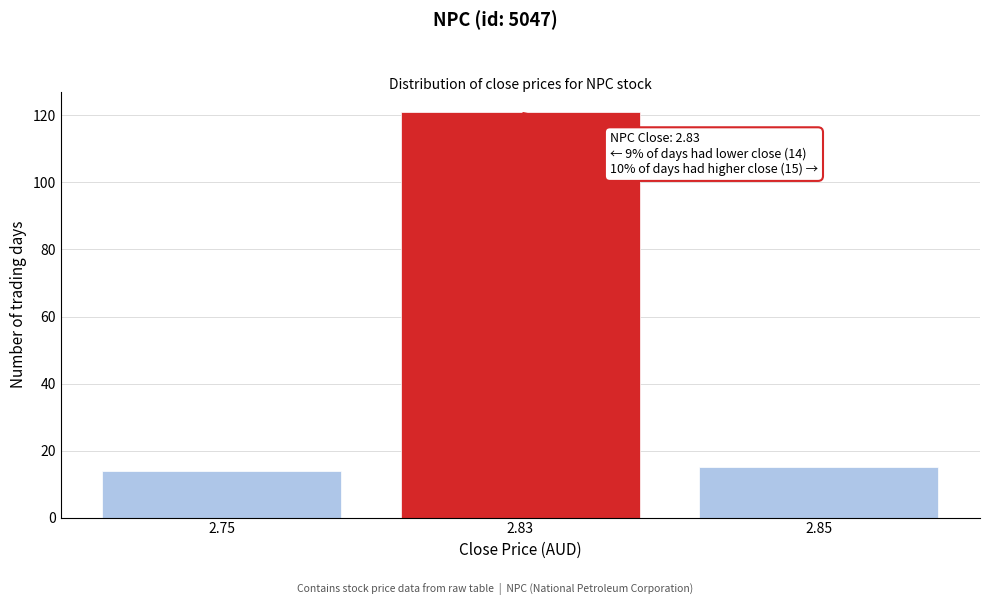

Reading left to right, what are all the values shown in this chart?

2.75=14	2.83=121	2.85=15